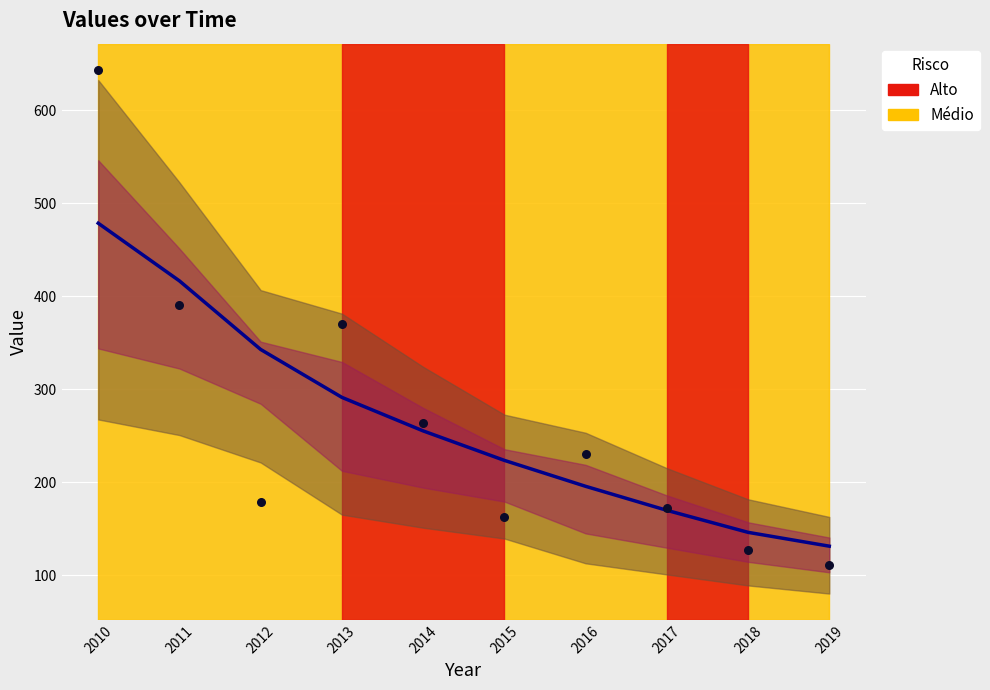

At which category is the sum across all series the highest?

2010